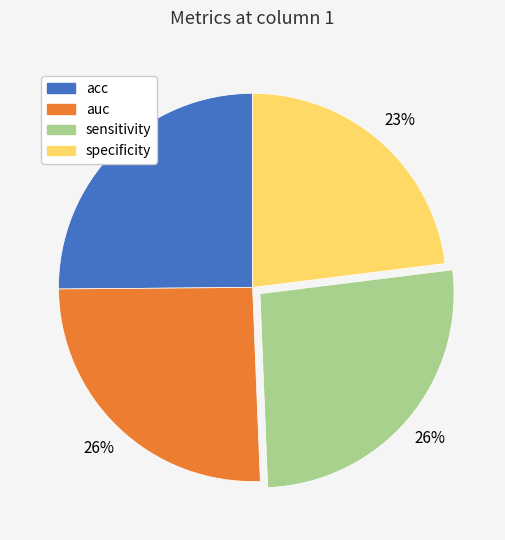

Is the sum of sensitivity and acc greater than half?

Yes